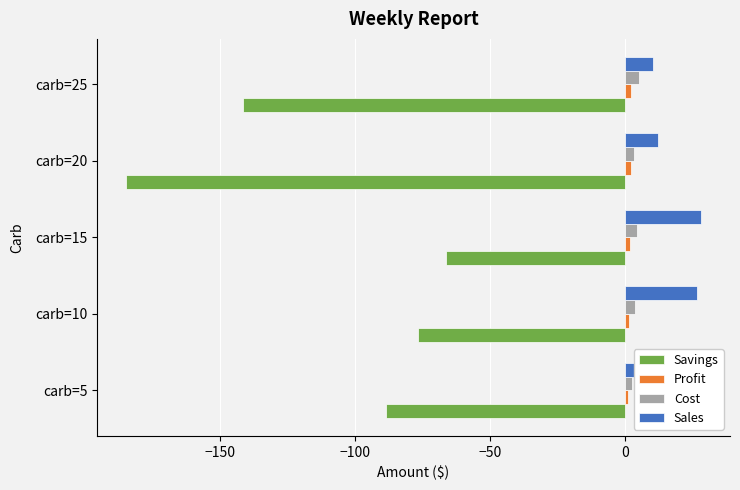

Between carb=15 and carb=20, which series saw the biggest shift?

Savings